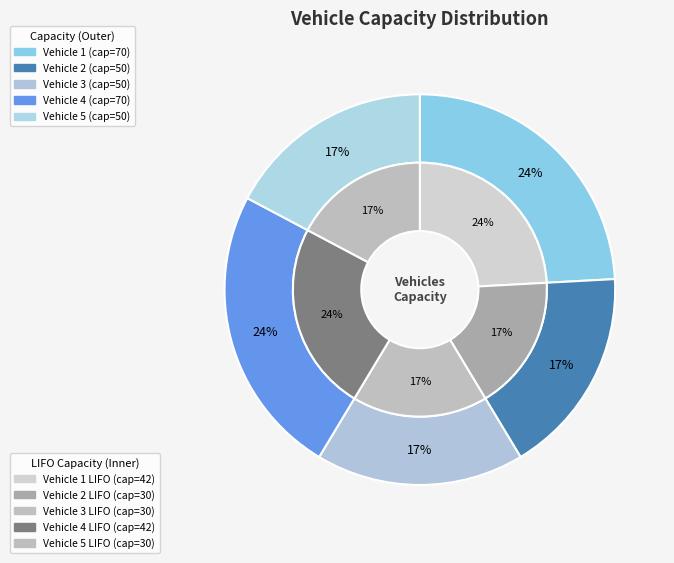

To the nearest percent, what is the average slice percentage?

20%